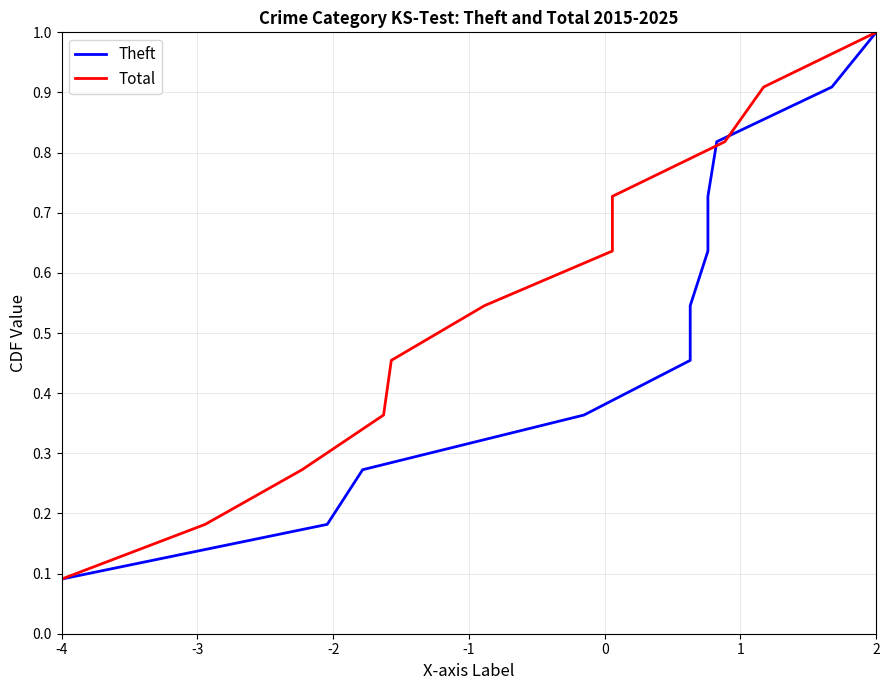

True or false: Total and Theft cross at least once.

False